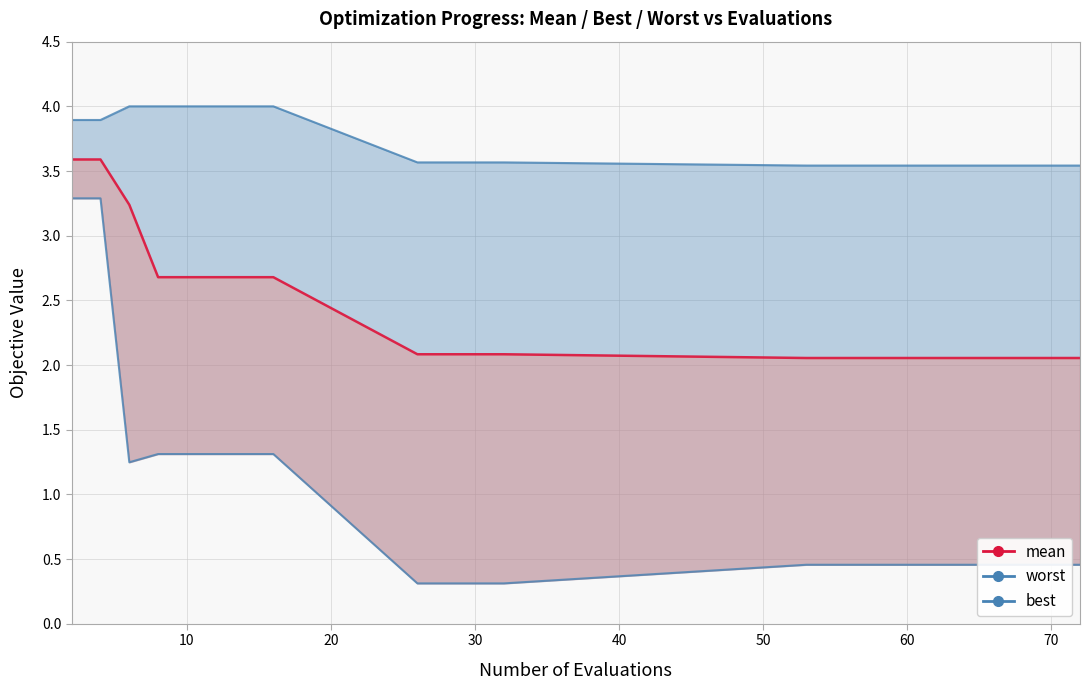

At how many categories does at least one series exceed 3?

17